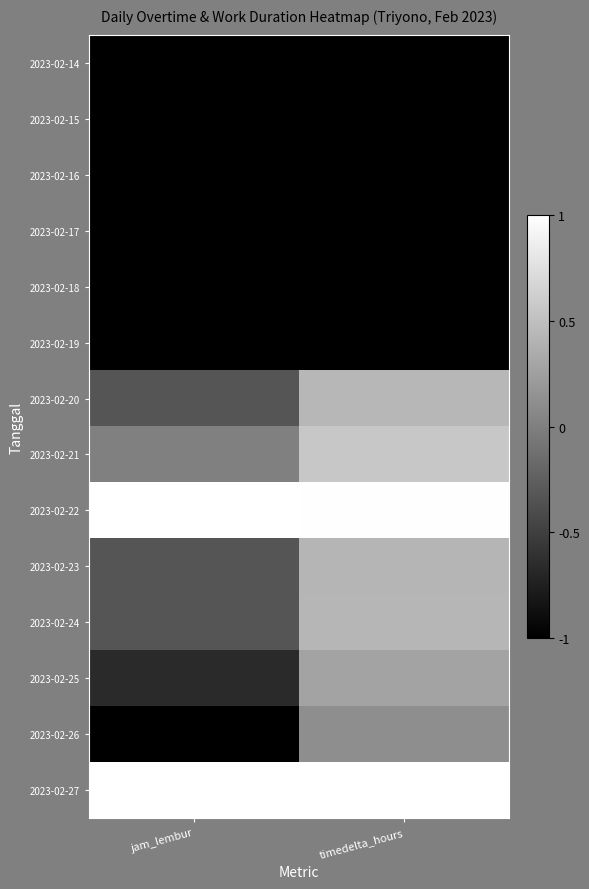

Which label corresponds to the largest value in the chart?

jam_lembur